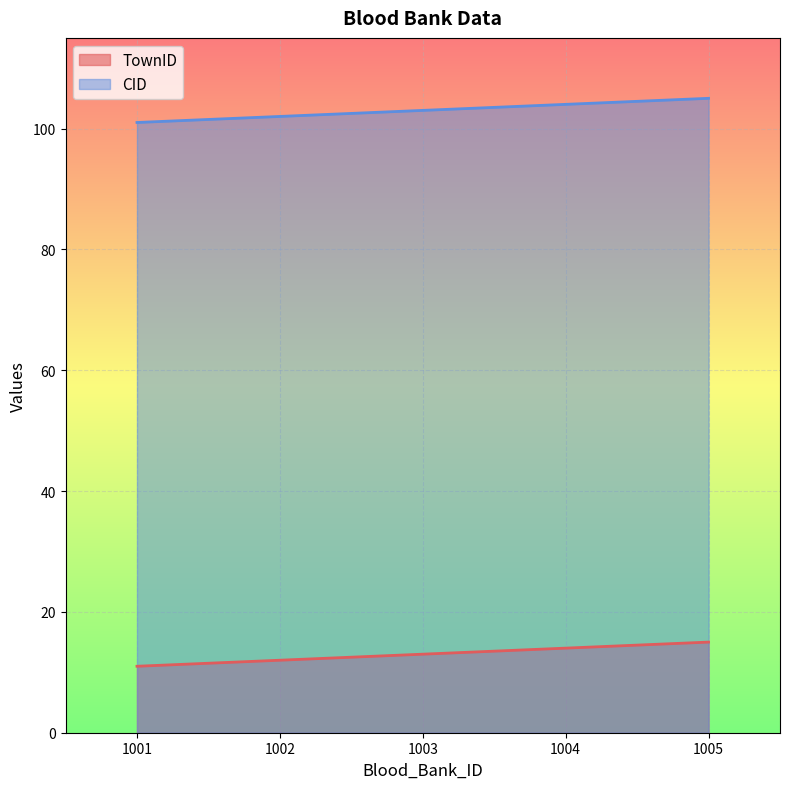

Count the TownID values in the range 12 to 14.

3